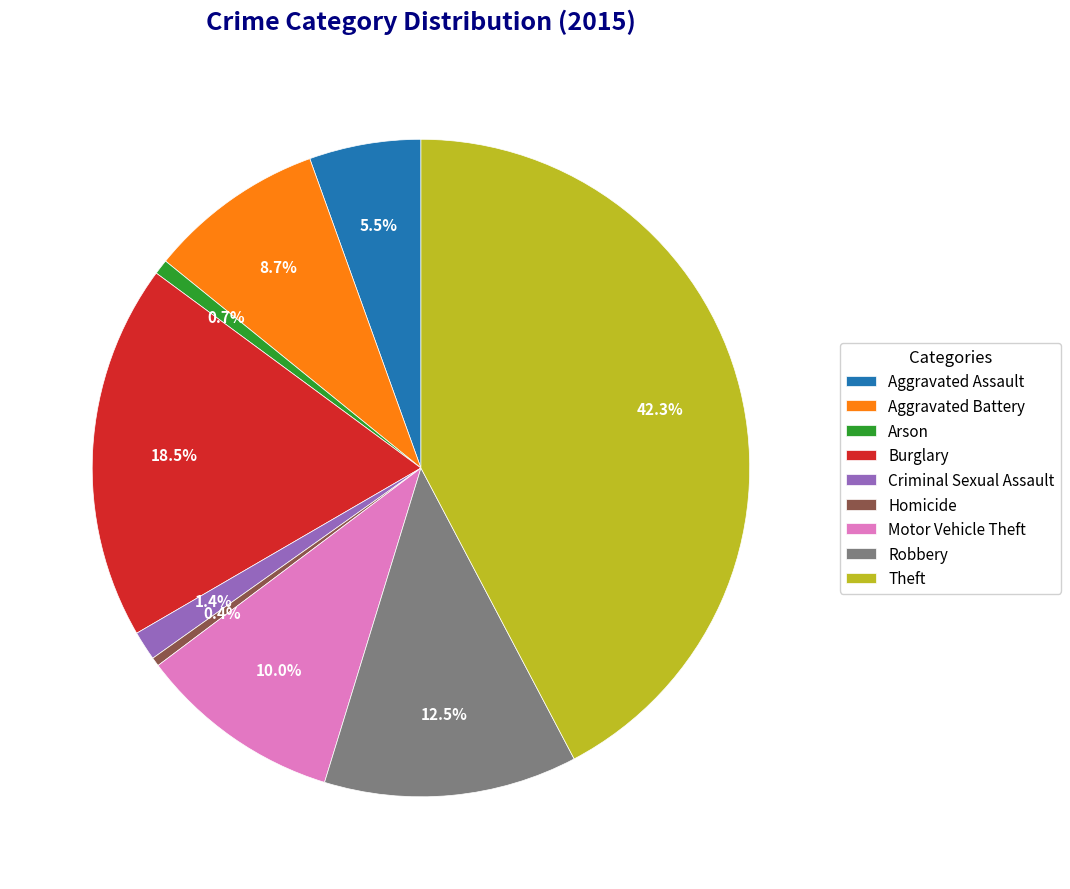

The Aggravated Assault slice represents 1% of the pie. True or false?

False